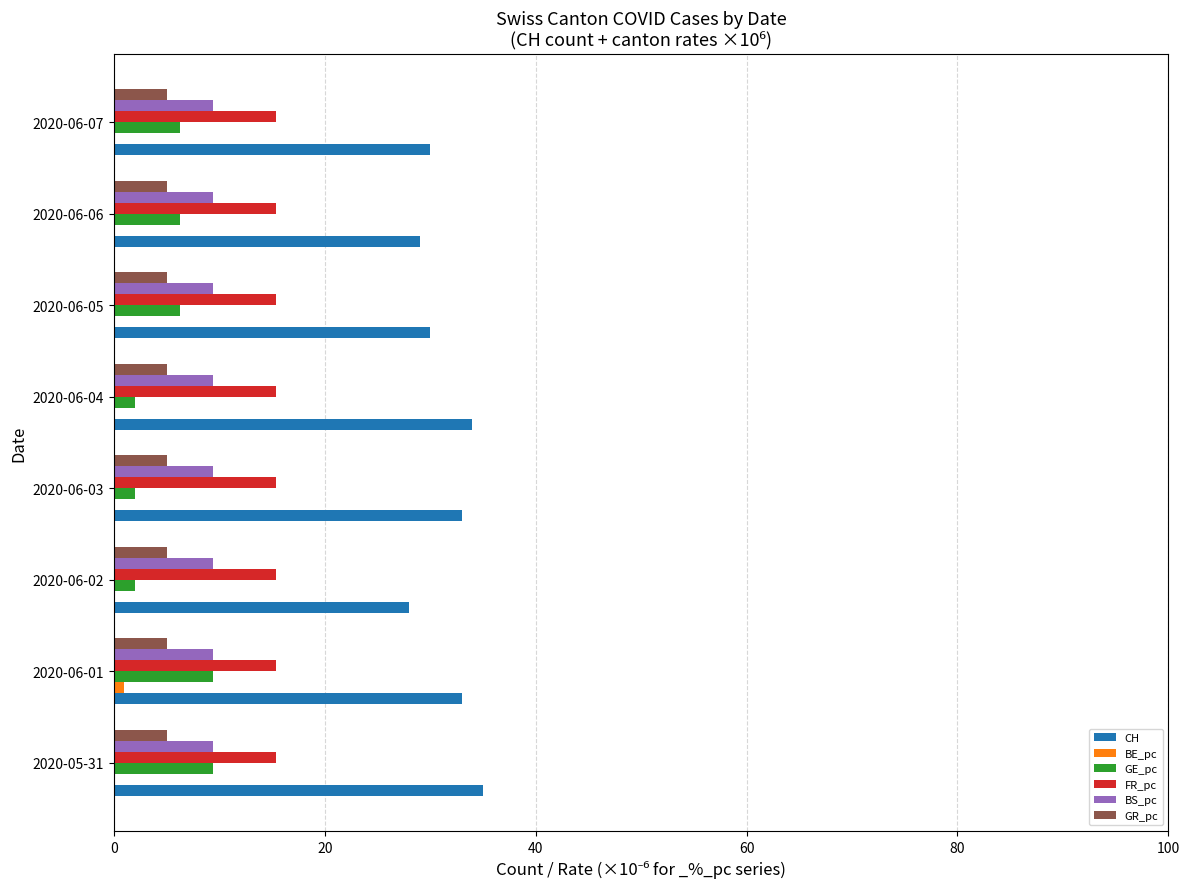

Which series has the largest total across all categories?

CH